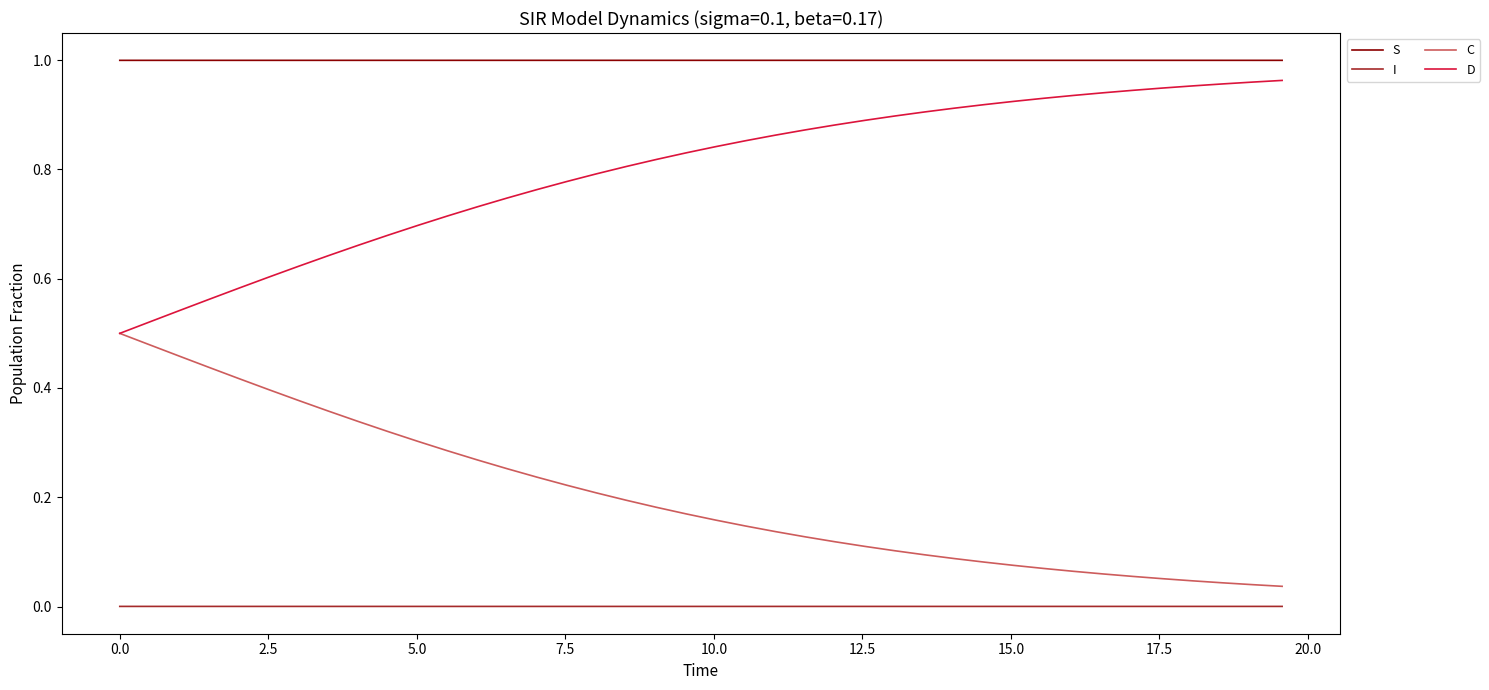

Which series has the largest total across all categories?

S